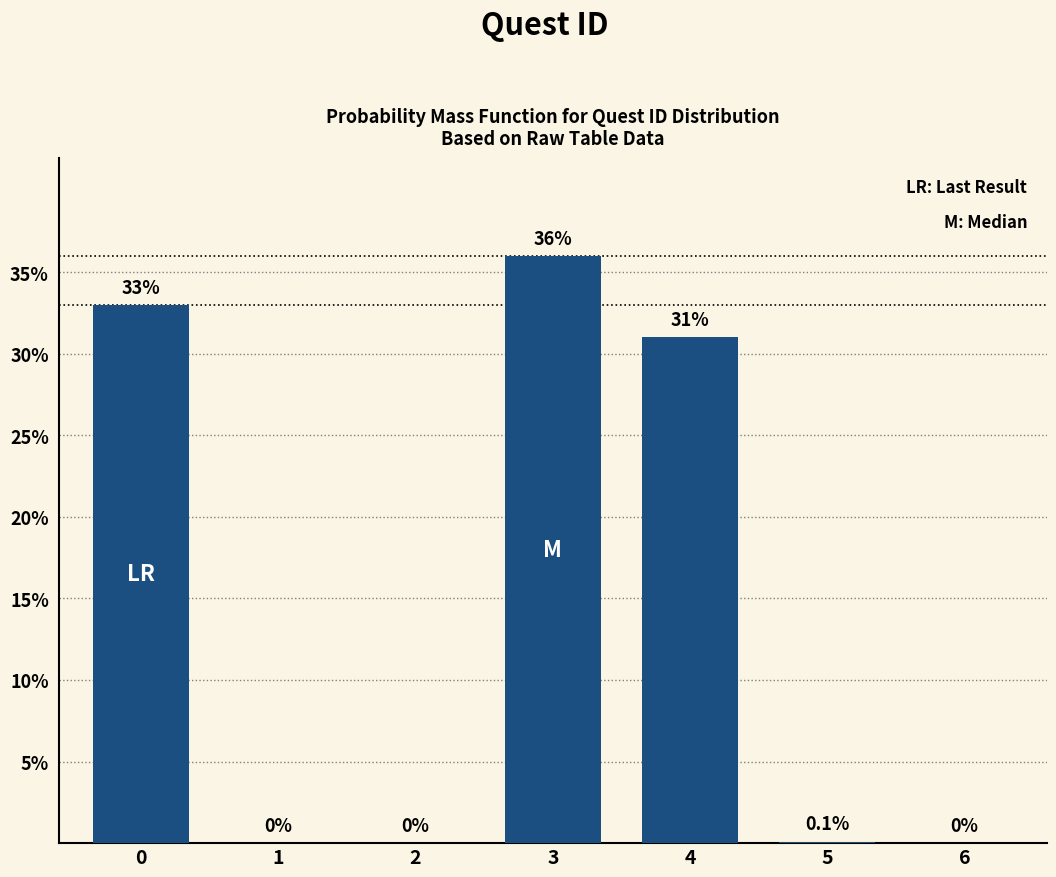

Reading left to right, list all the values displayed in this chart.

0=33.0	1=0.0	2=0.0	3=36.0	4=31.0	5=0.1	6=0.0